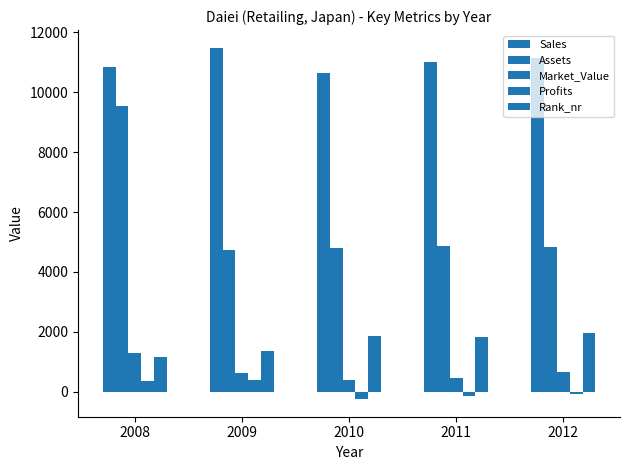

How many bars are there in total?

25